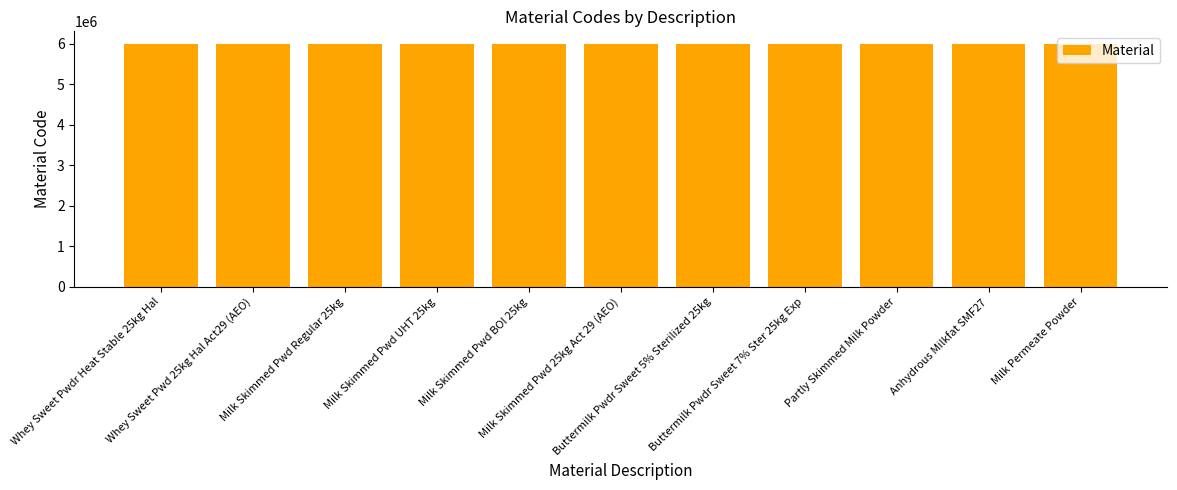

What is the average value?

6002165